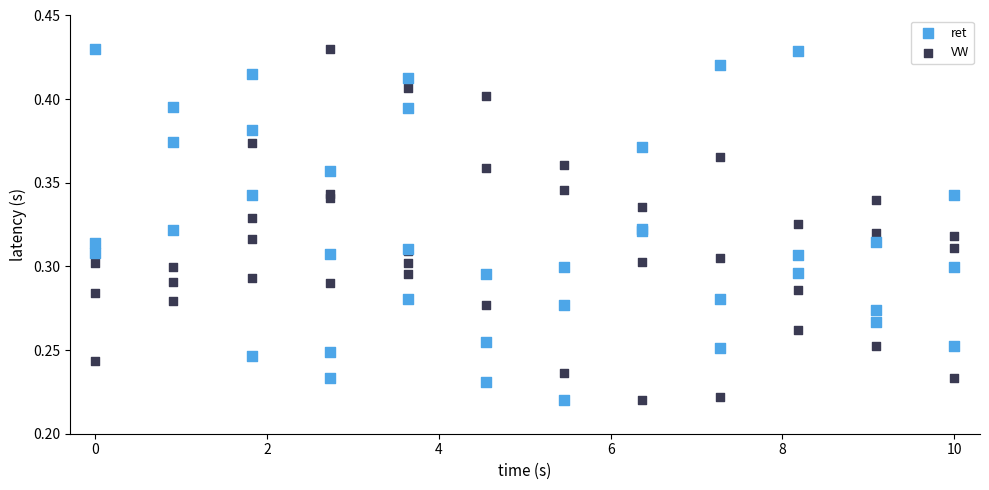

What is the X range (max minus min) for the scatter plot?

10.0